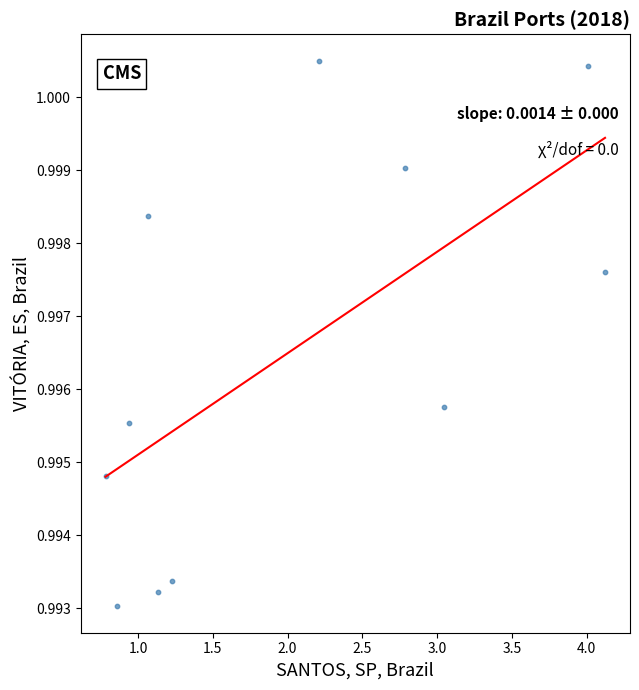

What is the range of X values (max minus min)?

3.3